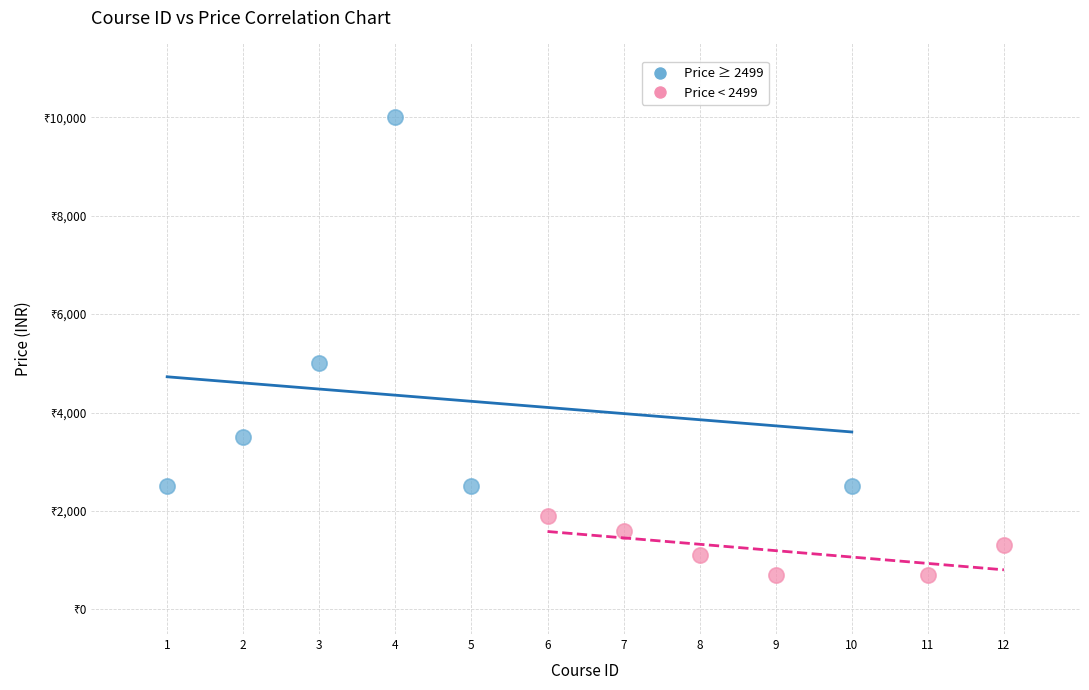

Which series reaches the maximum Y coordinate?

Price ≥ 2499